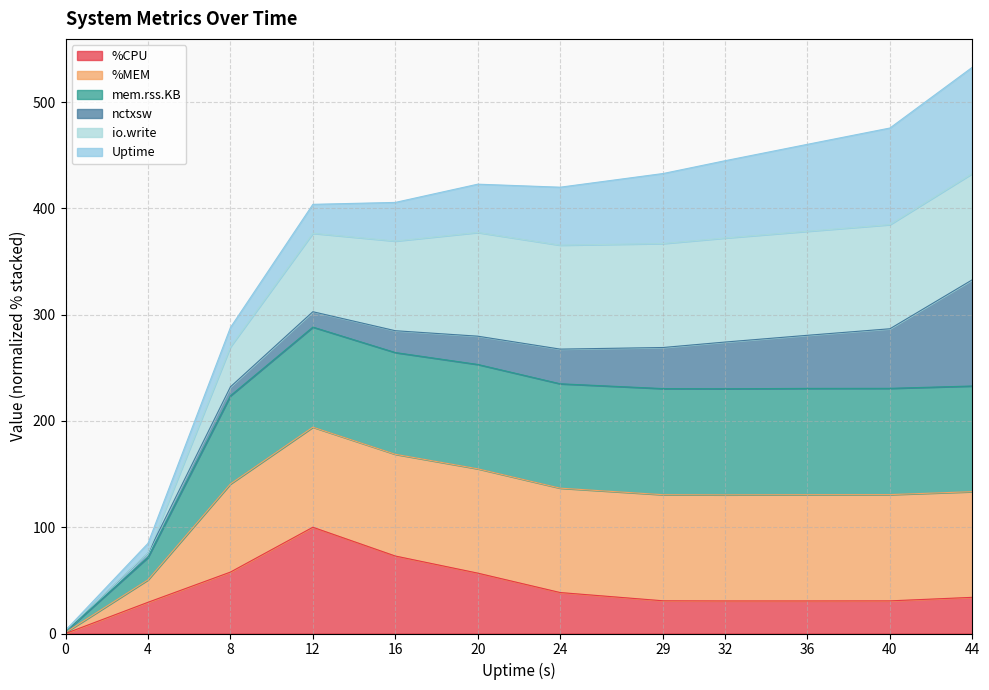

Which series has the largest range (max minus min)?

%MEM